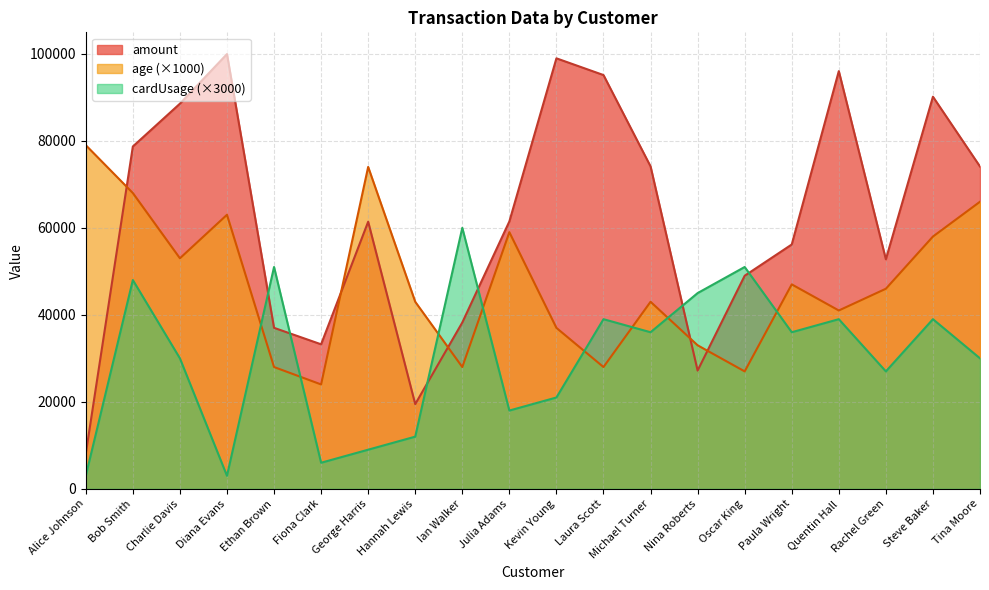

What value does the cardUsage series have at Bob Smith?

48000.0